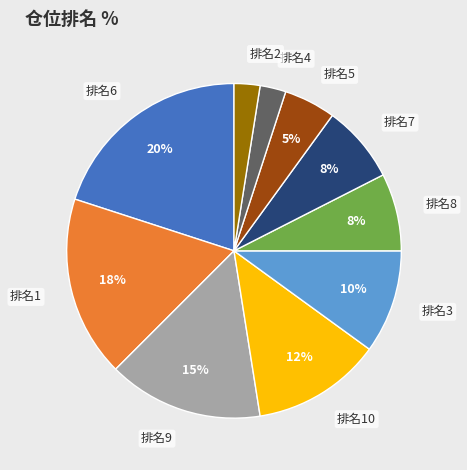

Approximately how many times larger is the value at 排名3 compared to 排名5?

2.0